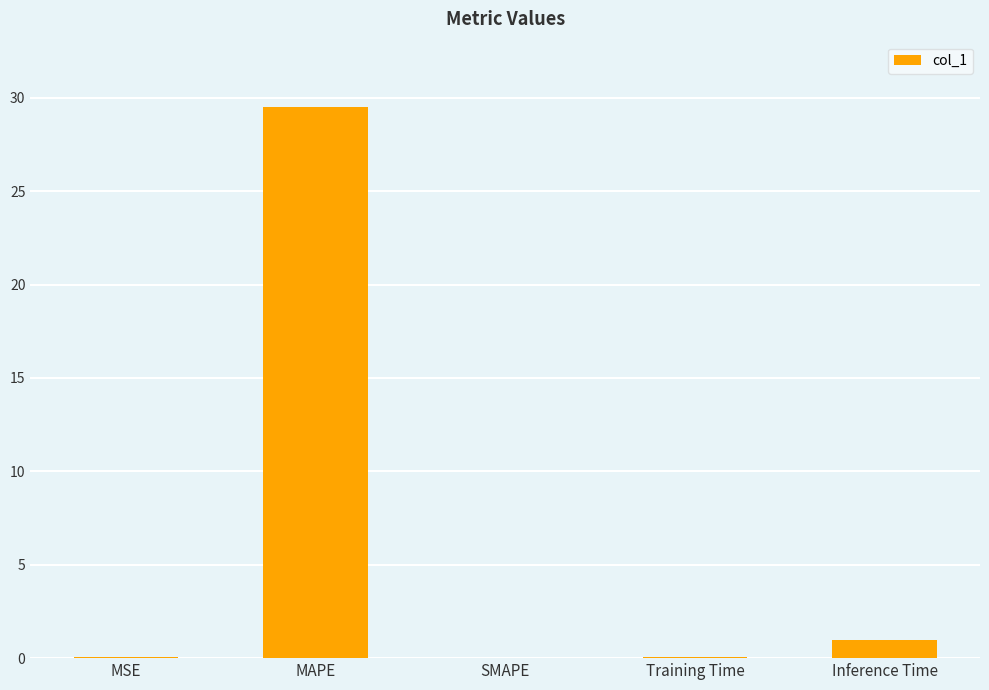

How many categories are shown in the chart?

5